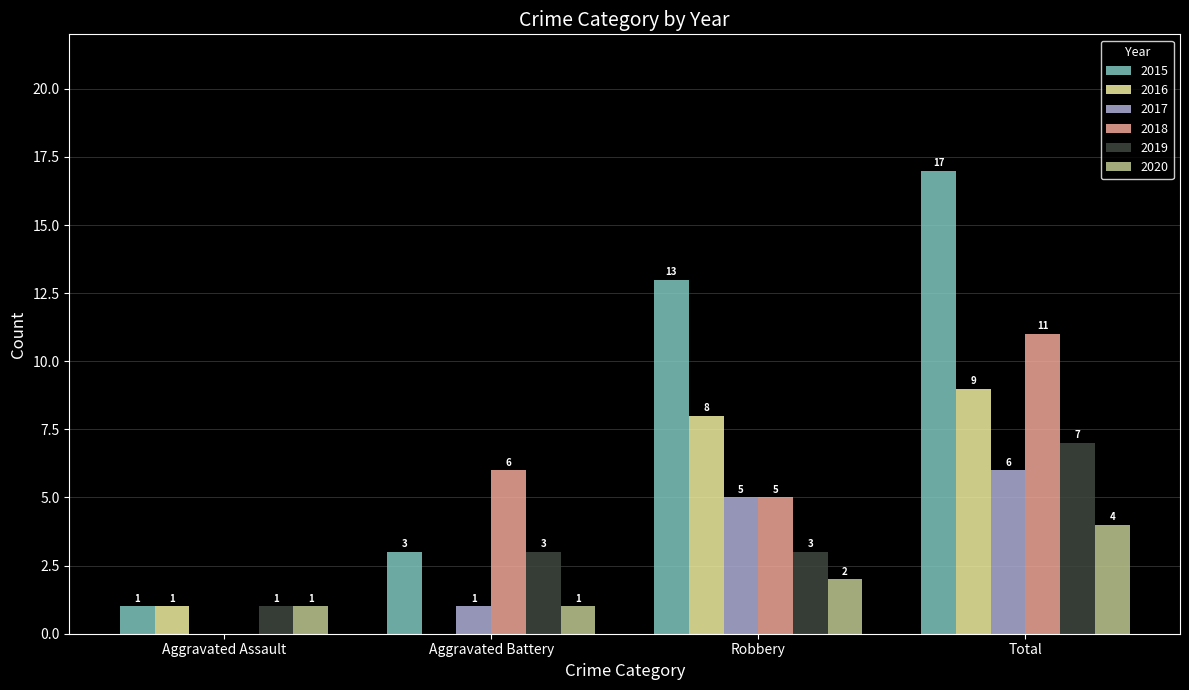

Between Robbery and Total, which series saw the biggest shift?

2018